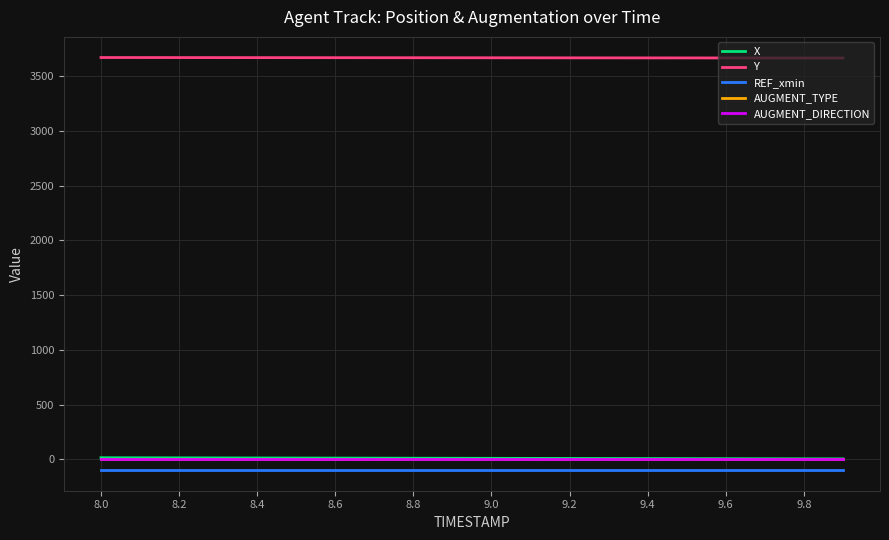

Is this an area chart (filled region under the line)?

No